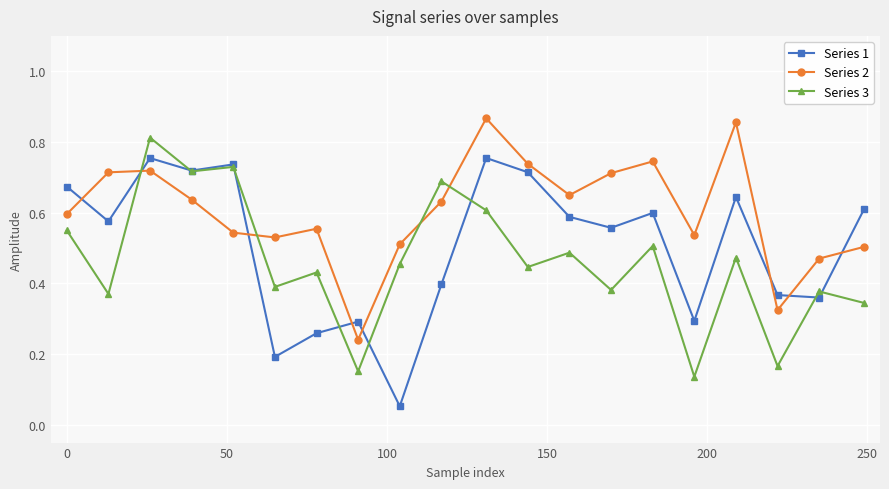

Rank the series by their maximum value, from lowest to highest.

Series 1, Series 3, Series 2